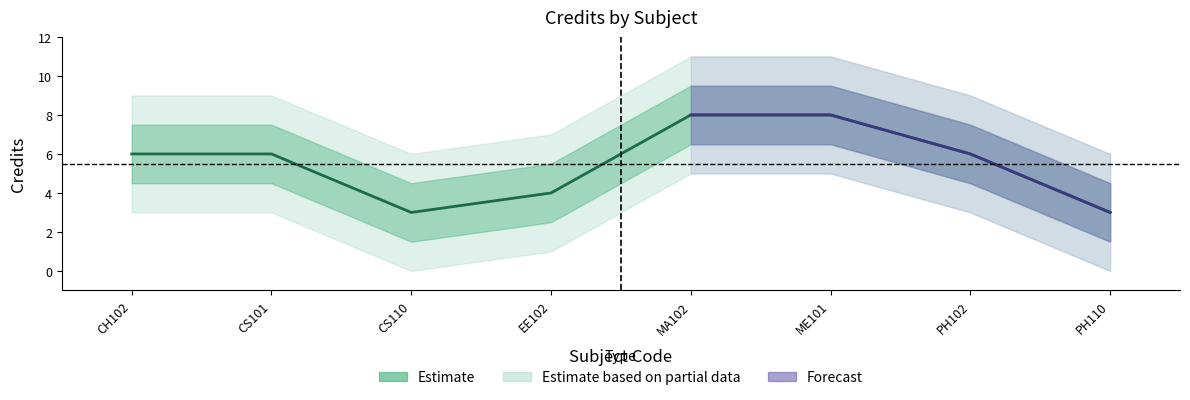

Rank the categories by value from lowest to highest.

CS110, PH110, EE102, CH102, CS101, PH102, MA102, ME101